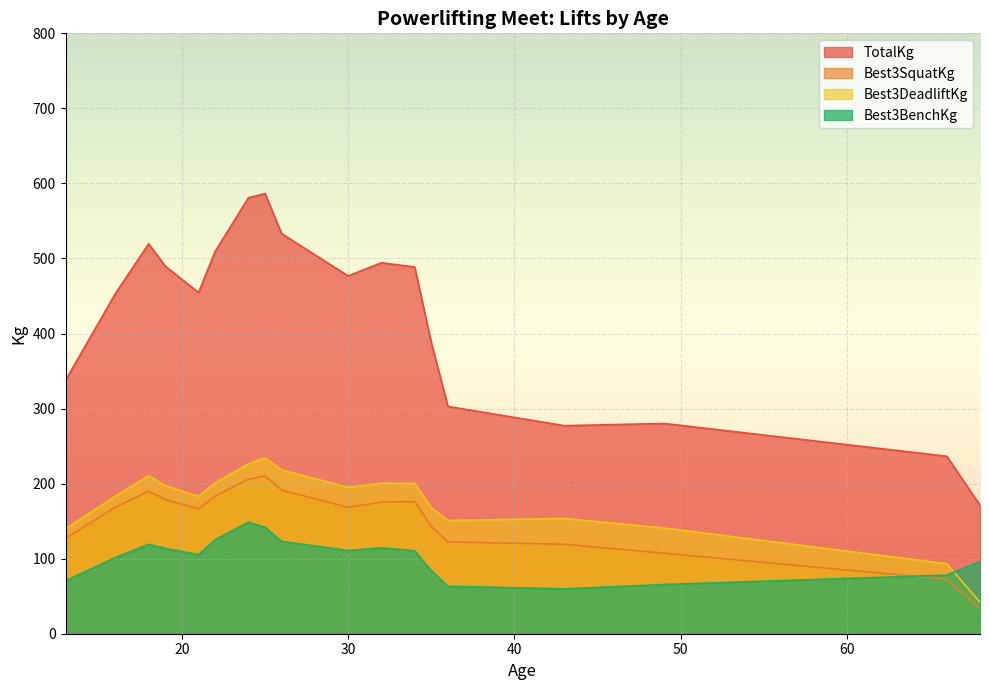

True or false: Best3DeadliftKg and Age cross at least once.

True